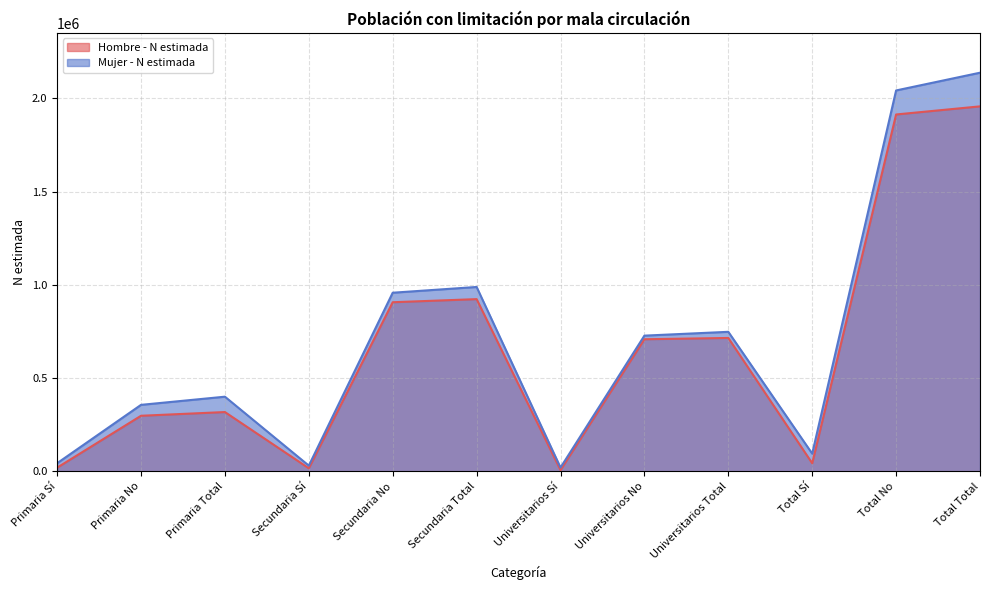

At which category is the sum across all series the highest?

Total Total